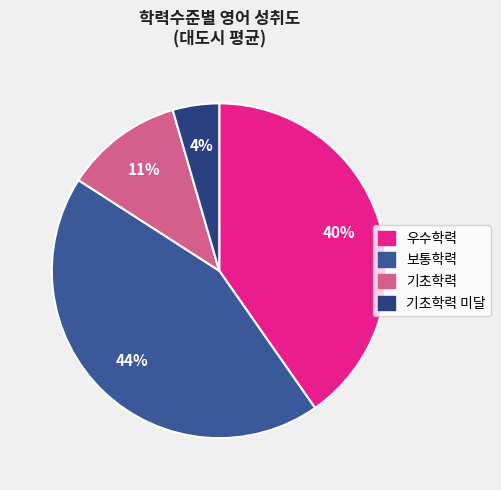

How many slices are in this pie chart?

4